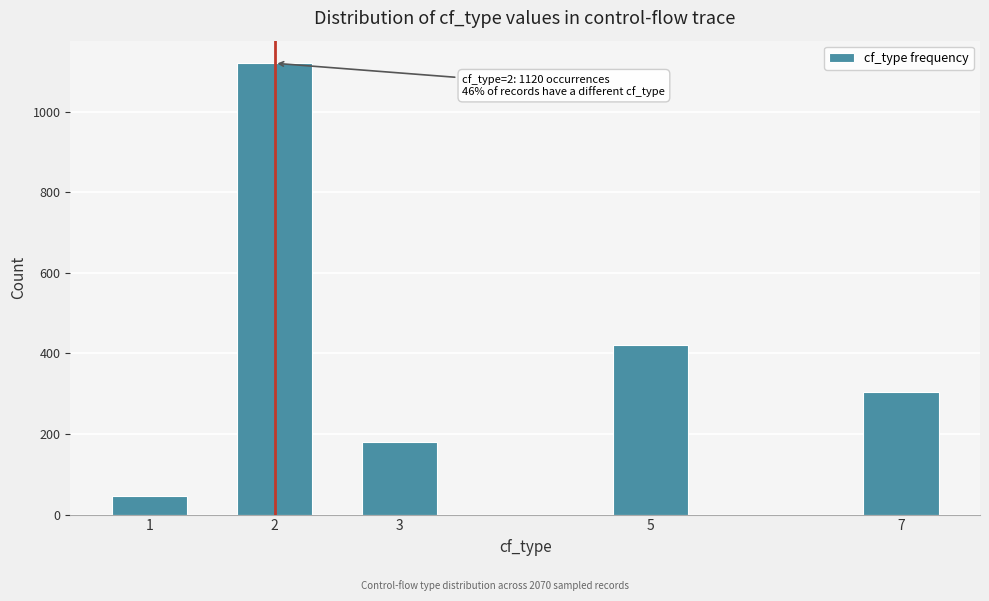

Reading left to right, what are all the values shown in this chart?

45	1120	180	420	305